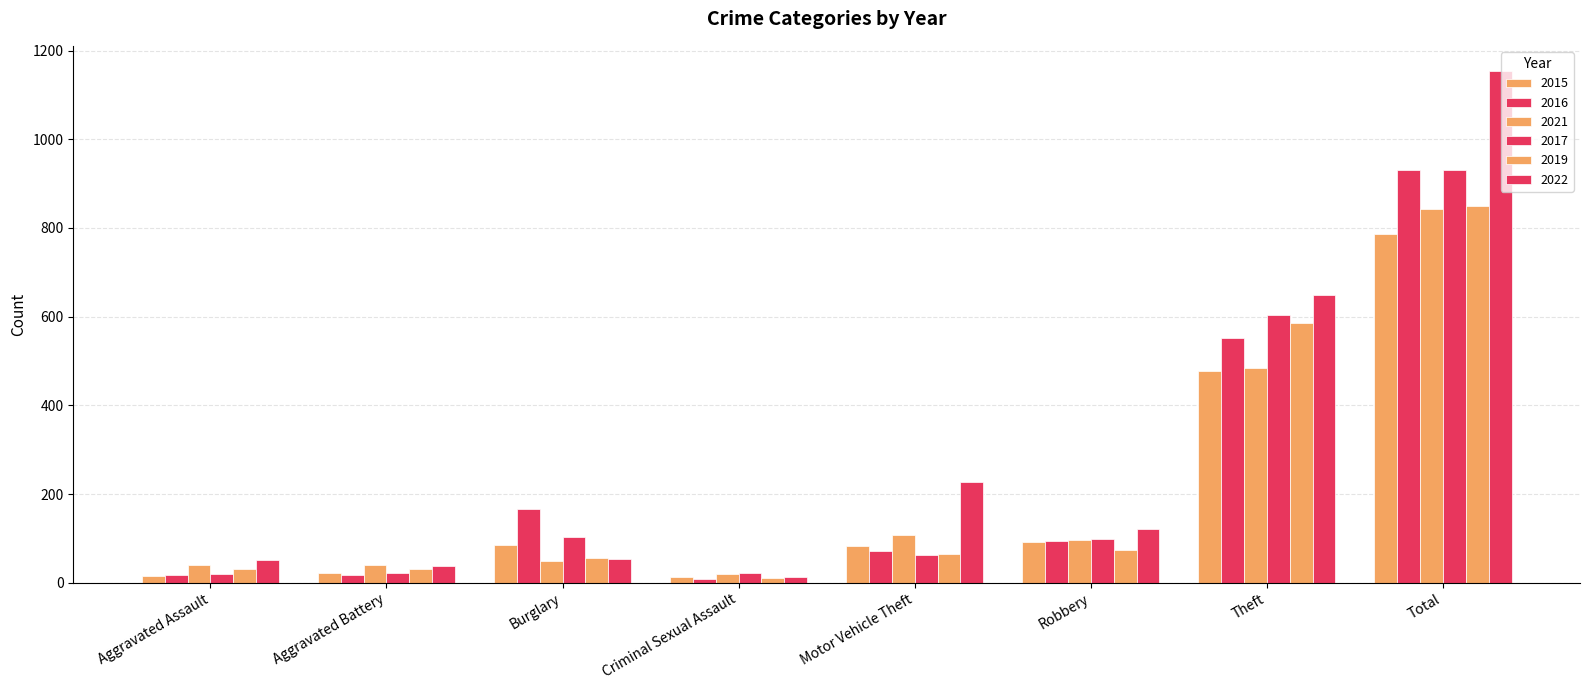

Count the number of data series in this chart.

6